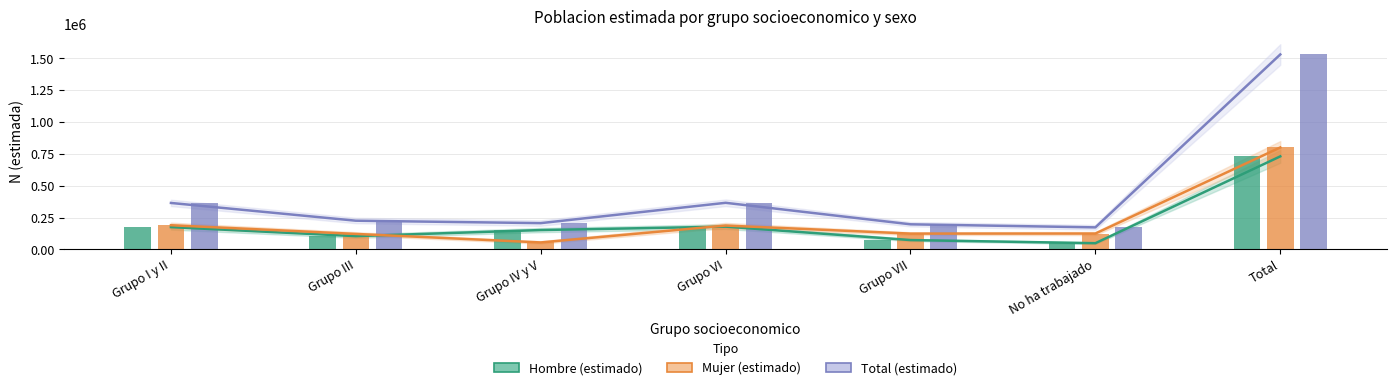

What is the difference between the second highest and minimum values in the Mujer_N_lim_sup series?

192983